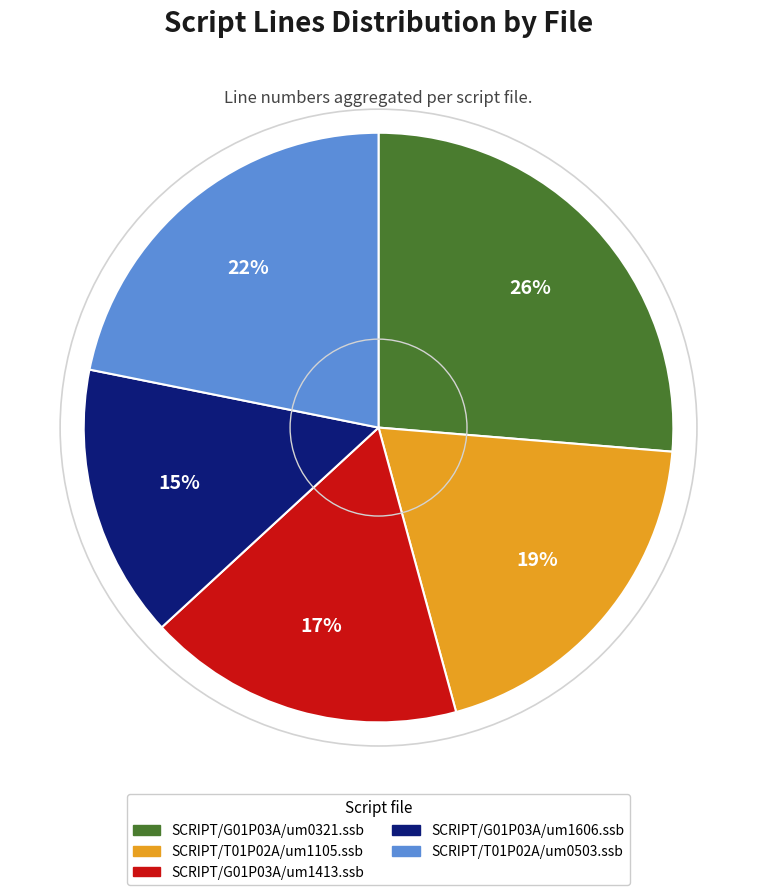

Which slice is the largest?

SCRIPT/G01P03A/um0321.ssb